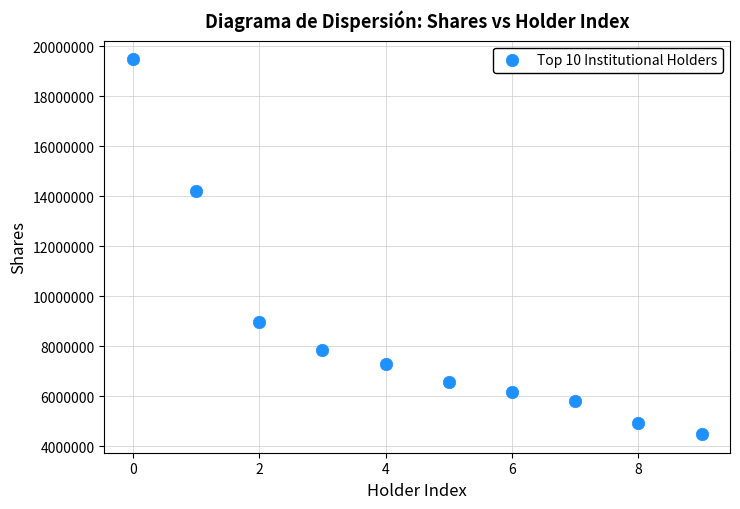

What Y value in the scatter plot is closest to 11981646?

14221187